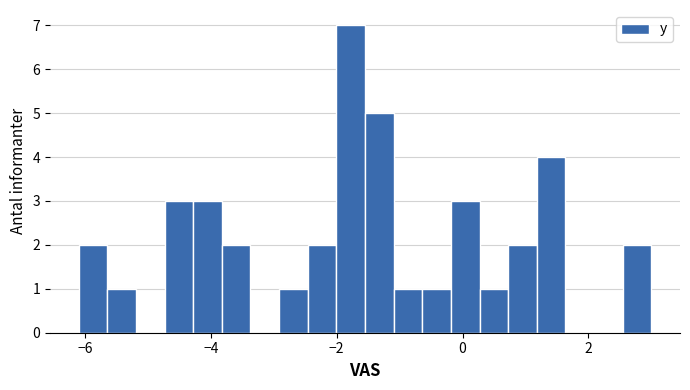

Read against the x-axis, roughly where is the centre of the tallest bar?

-1.8